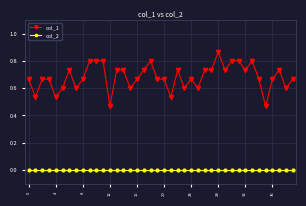

List the series in order of their peak value, highest first.

col_1, col_2